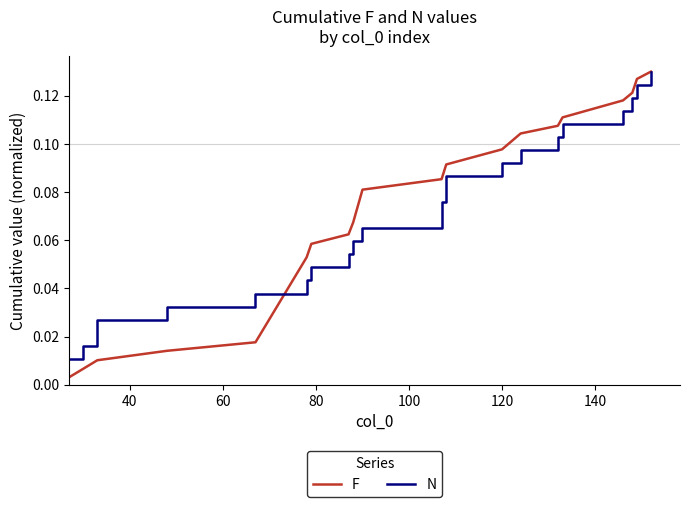

Rank the series by their maximum value, from lowest to highest.

F, N